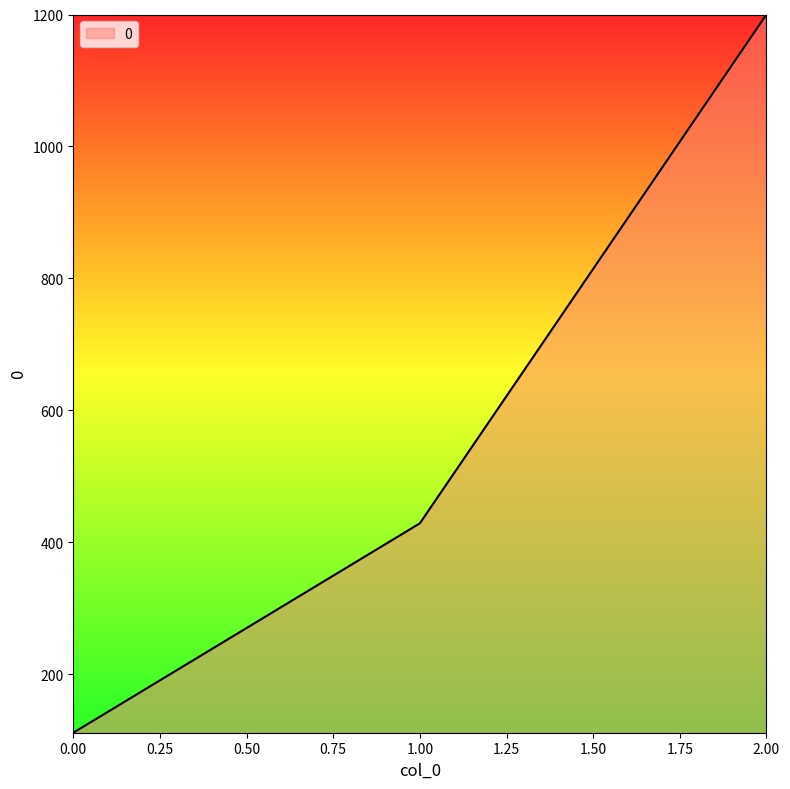

What is the change in value from 0.00 to 2.00?

+1088.9